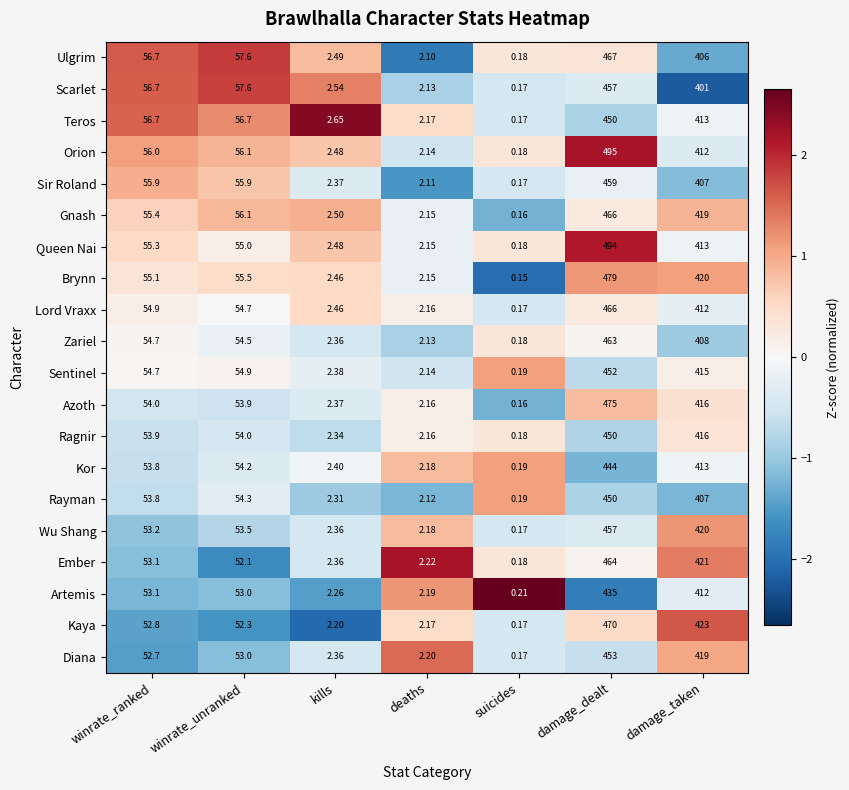

Is the value of Ember at kills greater than the value of Gnash at suicides?

Yes